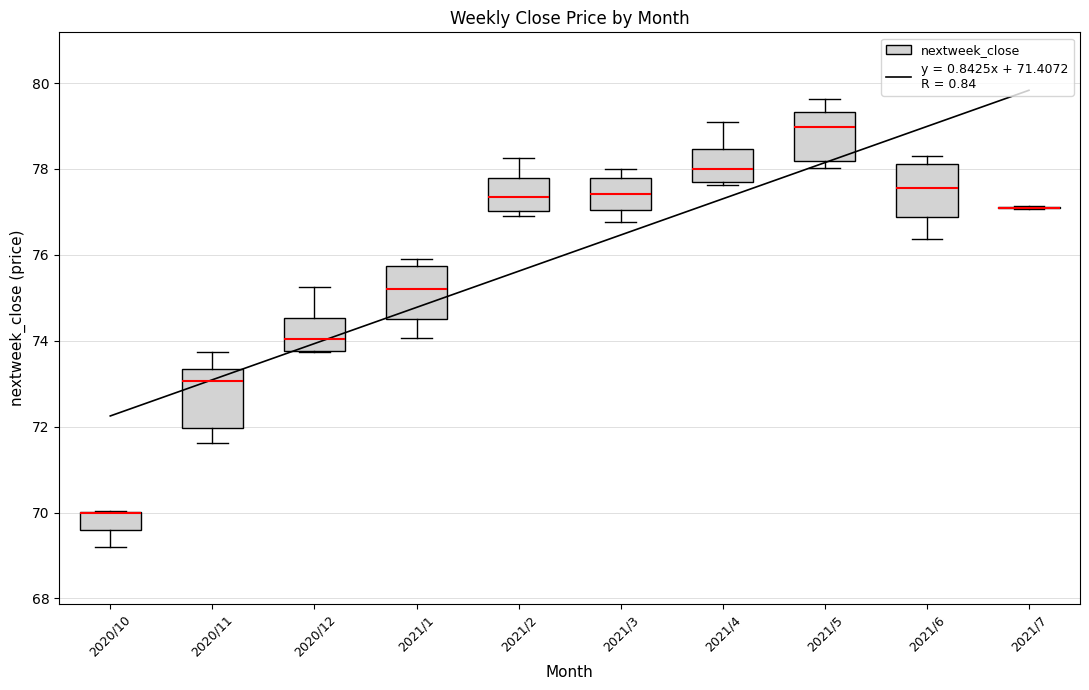

Where does the lower whisker of the box for 2021/1 end on the y-axis? The values are not printed on the chart, so give them approximately, as read against the axis.

74.0